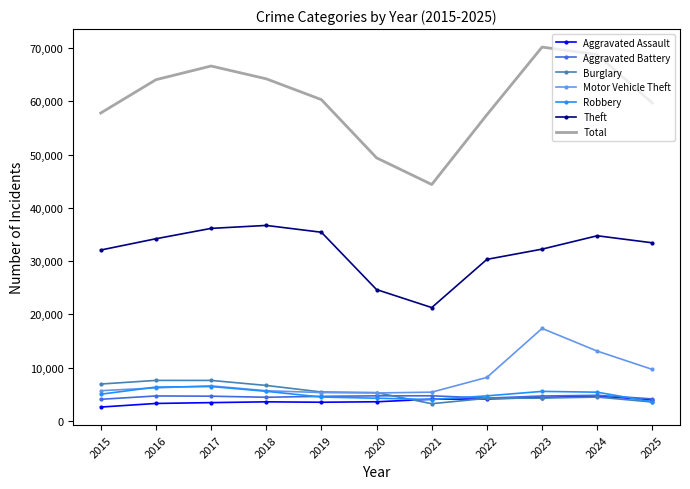

What is the sum of all Theft values?

351058